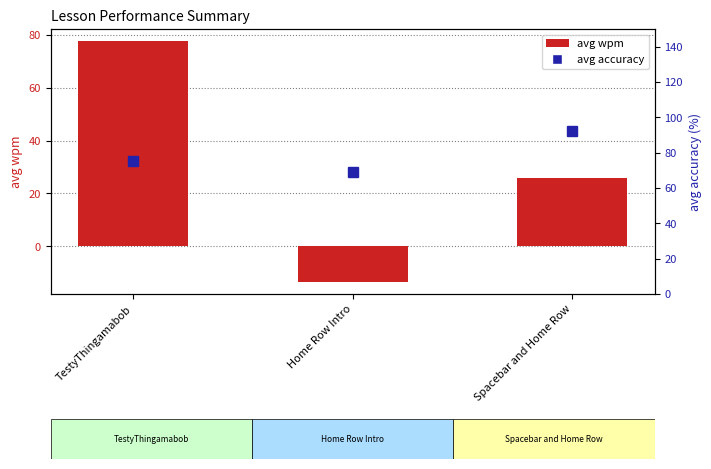

At which label does avg accuracy reach its minimum?

Home Row Intro